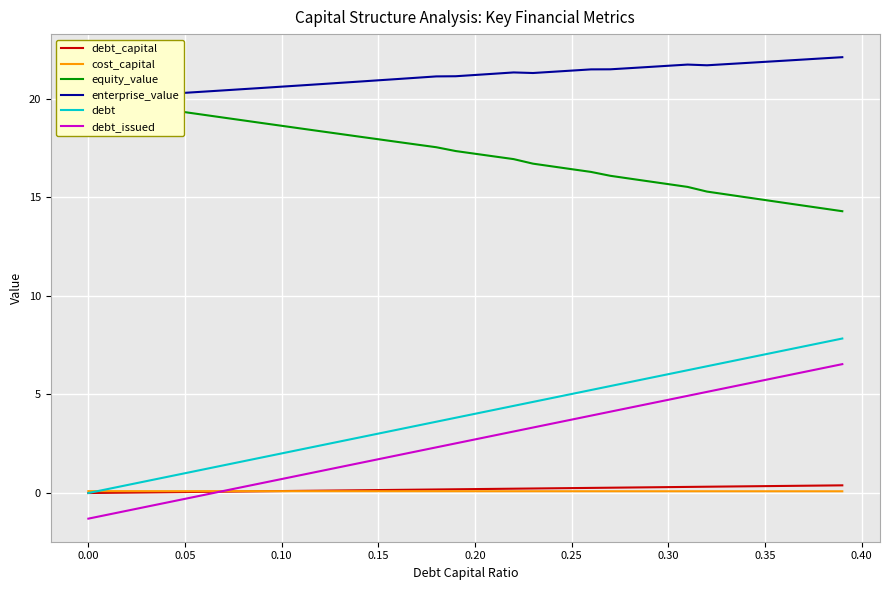

How many intersections are there between debt and cost_capital?

1